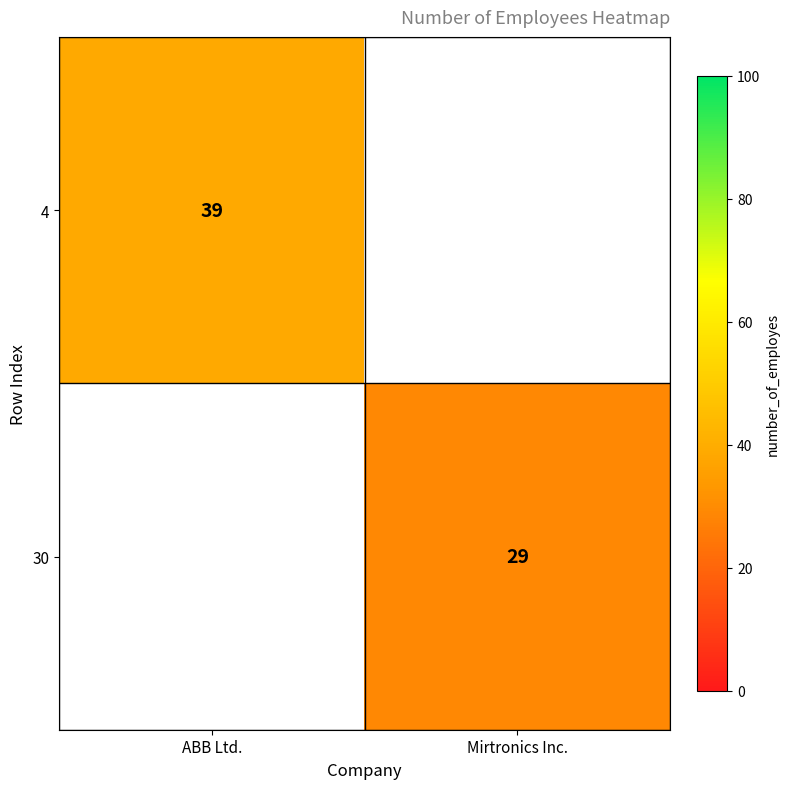

Is it true that 4 equals 69 at ABB Ltd.?

False